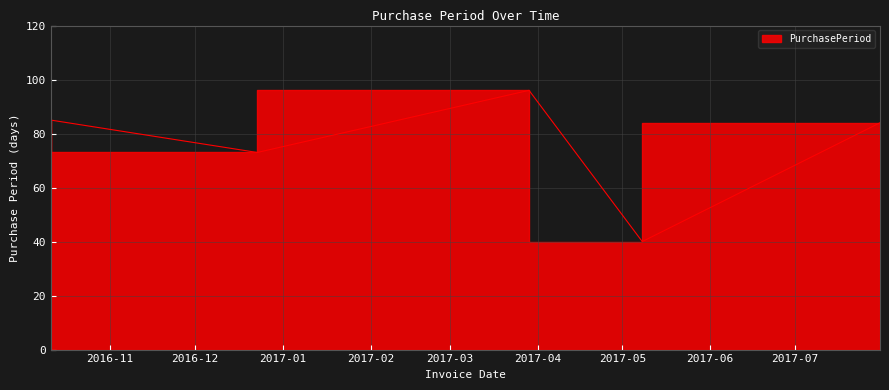

Does the chart have visible grid lines?

Yes